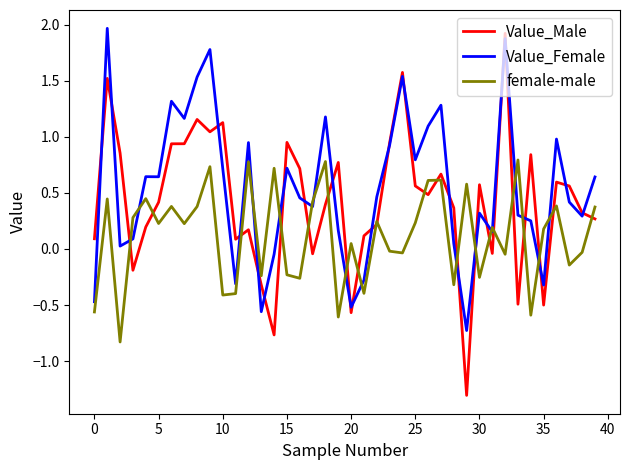

Does the chart have visible grid lines?

No